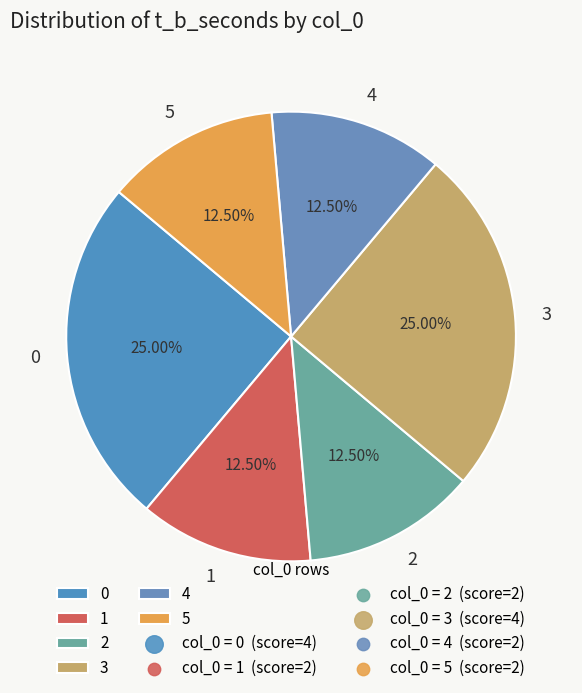

Do 0 and 1 together represent more than half of the pie?

No